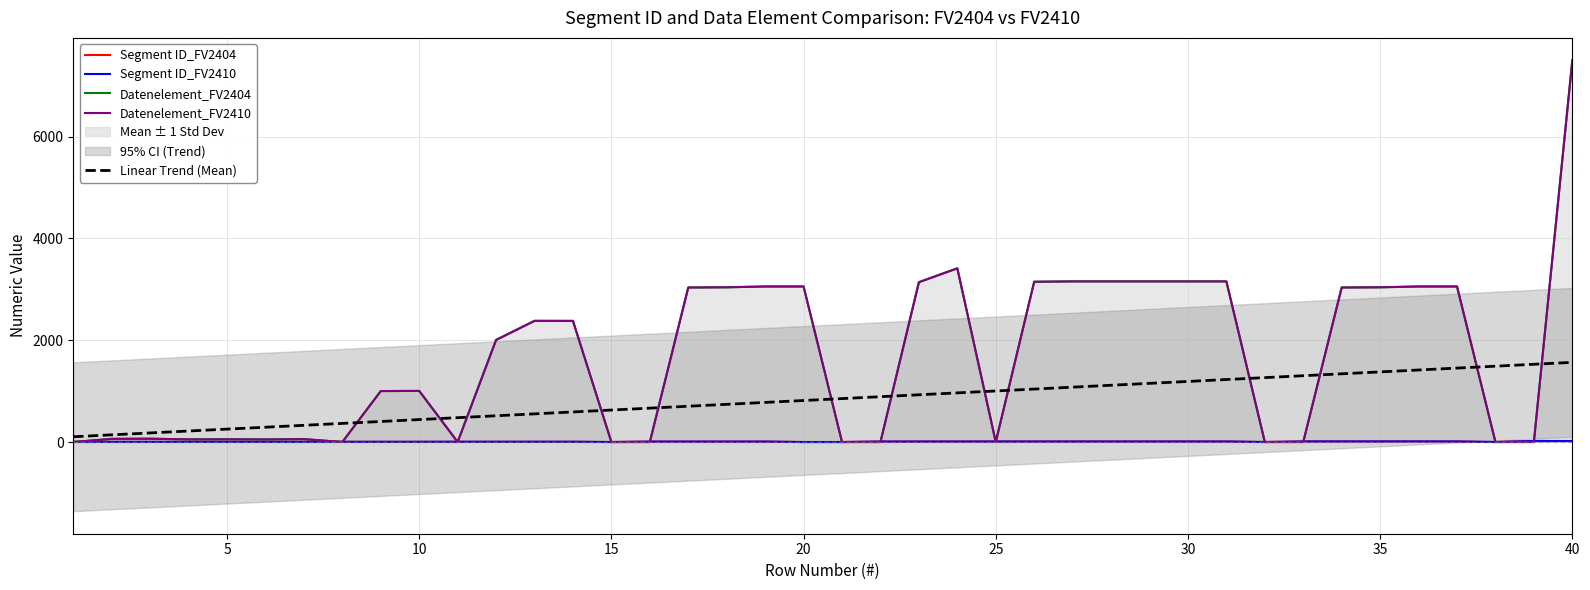

Does the chart have visible grid lines?

Yes